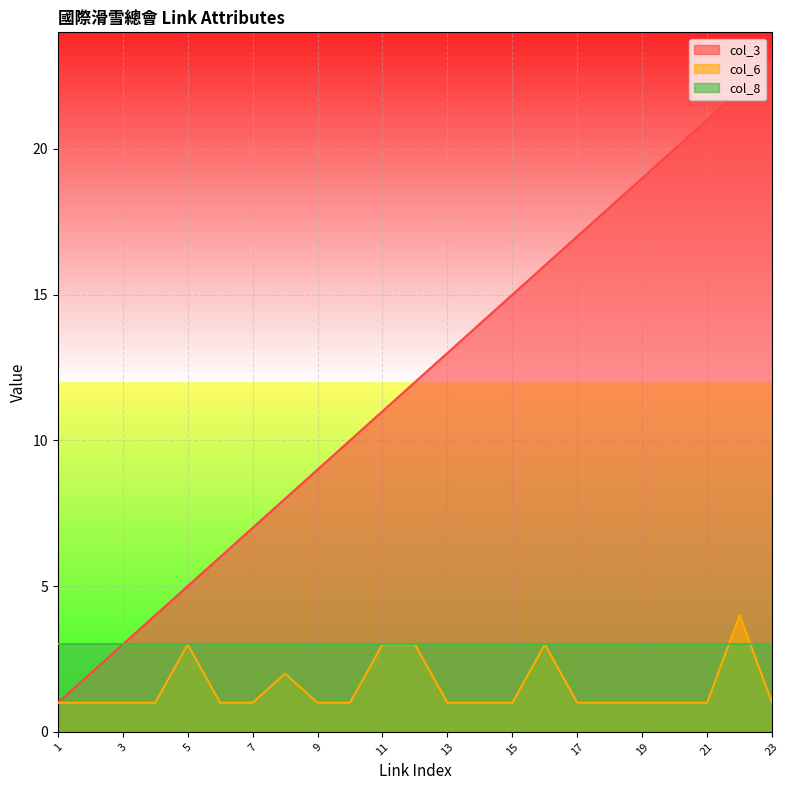

The value of col_3 at 4 is 2. True or false?

False